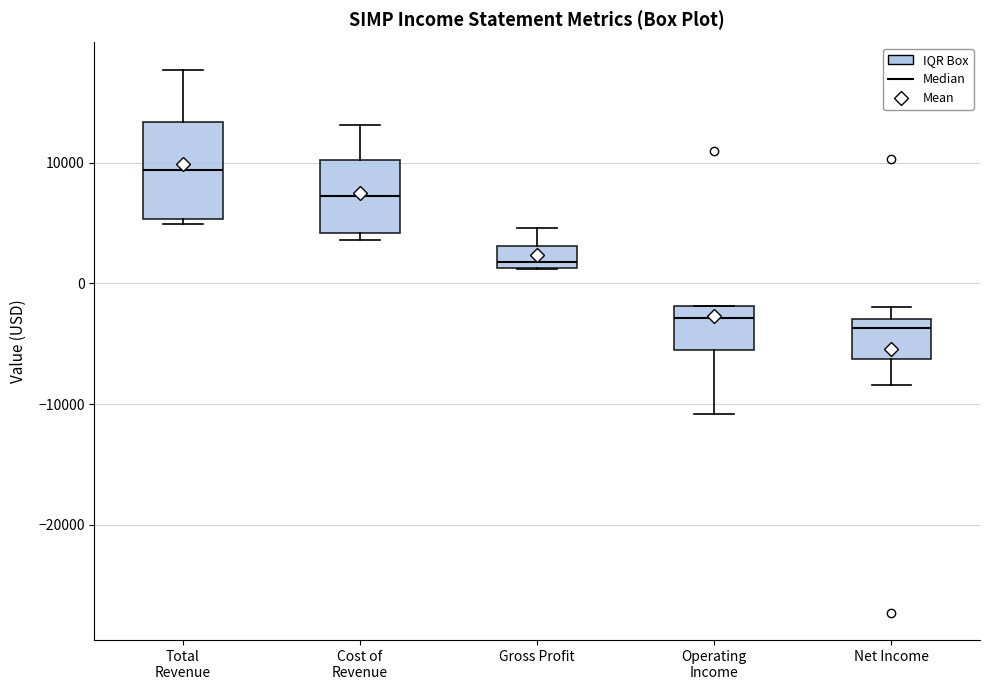

Where does the median line of the box for Cost of Revenue sit on the y-axis? The values are not printed on the chart, so give them approximately, as read against the axis.

7000